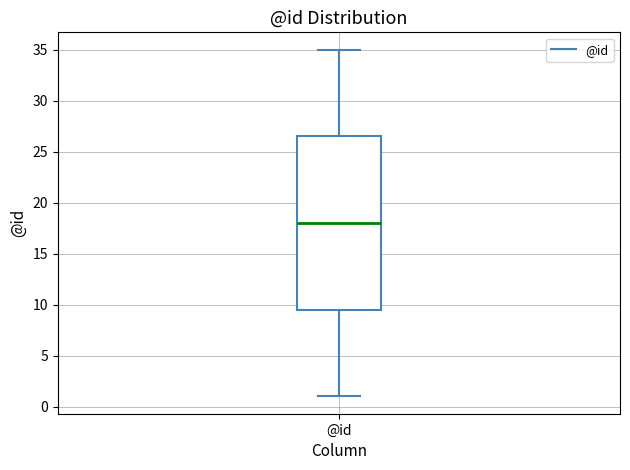

Where does the lower whisker of the box for @id end on the y-axis? The values are not printed on the chart, so give them approximately, as read against the axis.

1.0